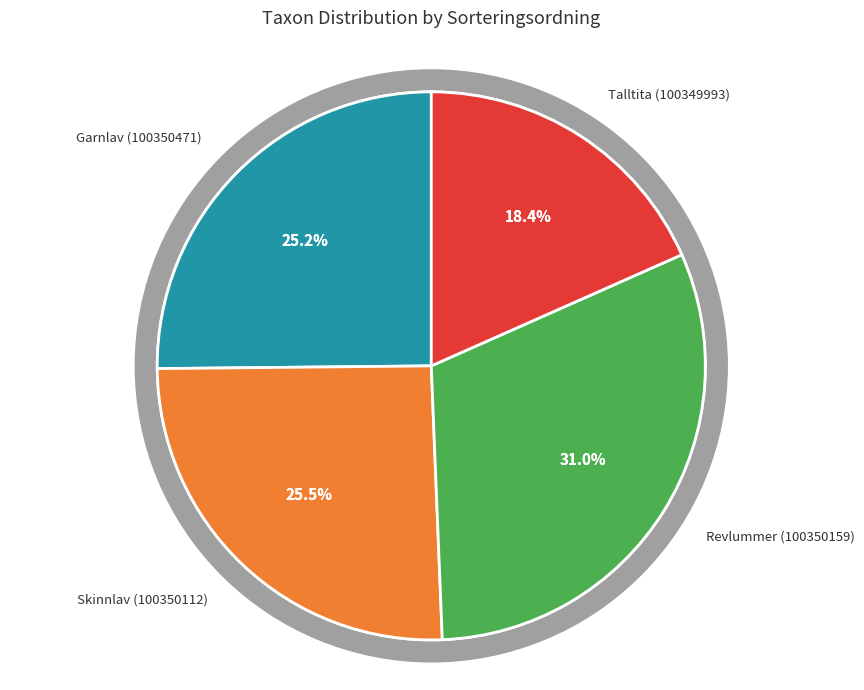

Is the sum of Revlummer (100350159) and Talltita (100349993) greater than half?

No